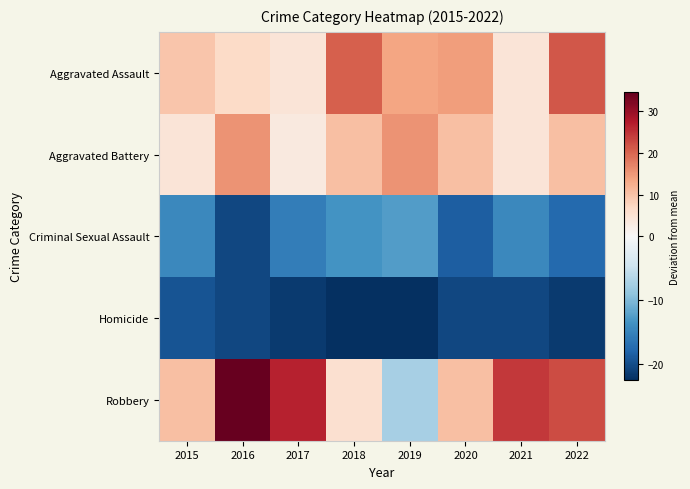

Reading left to right, transcribe all the data shown in this chart.

Aggravated Assault: 2015=9.5	2016=6.5	2017=4.5	2018=20.5	2019=13.5	2020=14.5	2021=4.5	2022=21.5
Aggravated Battery: 2015=4.5	2016=15.5	2017=3.5	2018=10.5	2019=15.5	2020=10.5	2021=4.5	2022=10.5
Criminal Sexual Assault: 2015=-14.5	2016=-20.5	2017=-15.5	2018=-13.5	2019=-12.5	2020=-18.5	2021=-14.5	2022=-17.5
Homicide: 2015=-19.5	2016=-20.5	2017=-21.5	2018=-22.5	2019=-22.5	2020=-20.5	2021=-20.5	2022=-21.5
Robbery: 2015=10.5	2016=34.5	2017=26.5	2018=5.5	2019=-7.5	2020=10.5	2021=24.5	2022=22.5